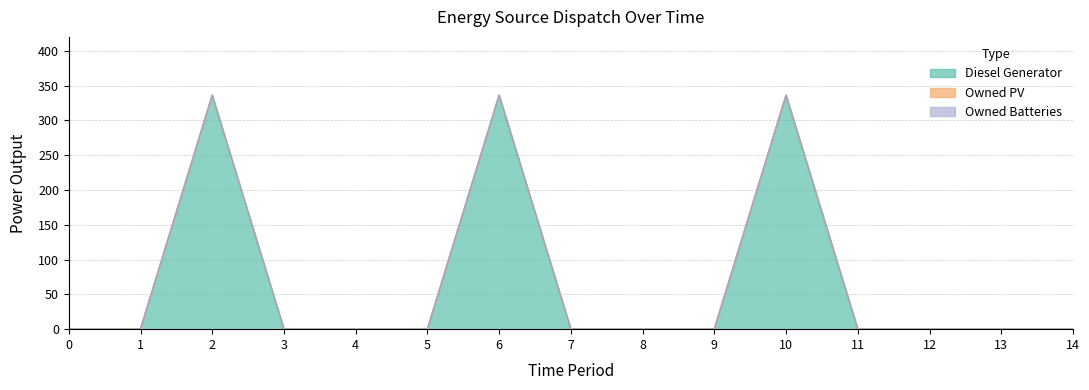

Does the chart have visible grid lines?

Yes